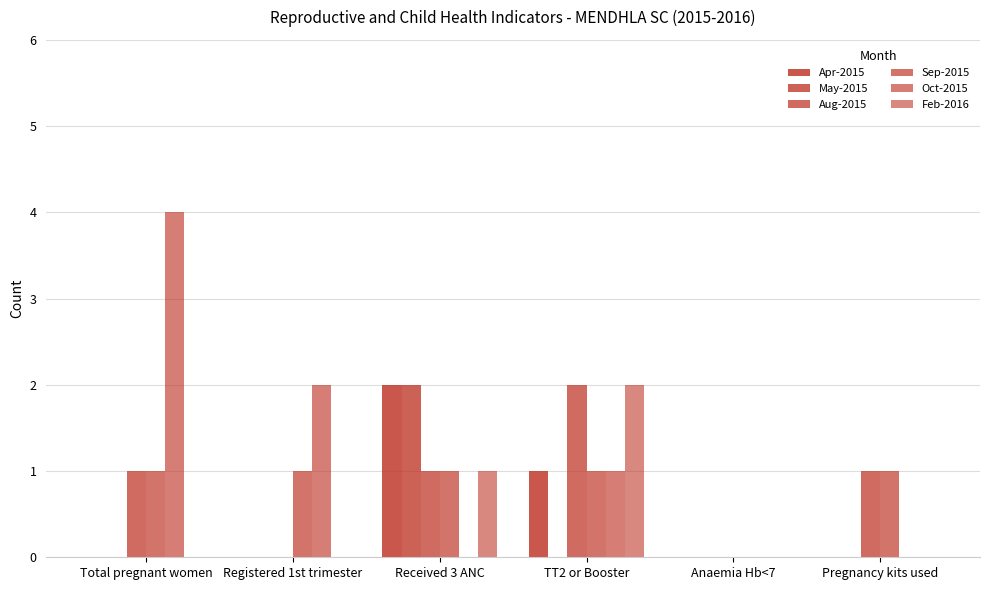

Is the value of May-2015 at Total pregnant women greater than the value of Sep-2015 at Received 3 ANC?

No